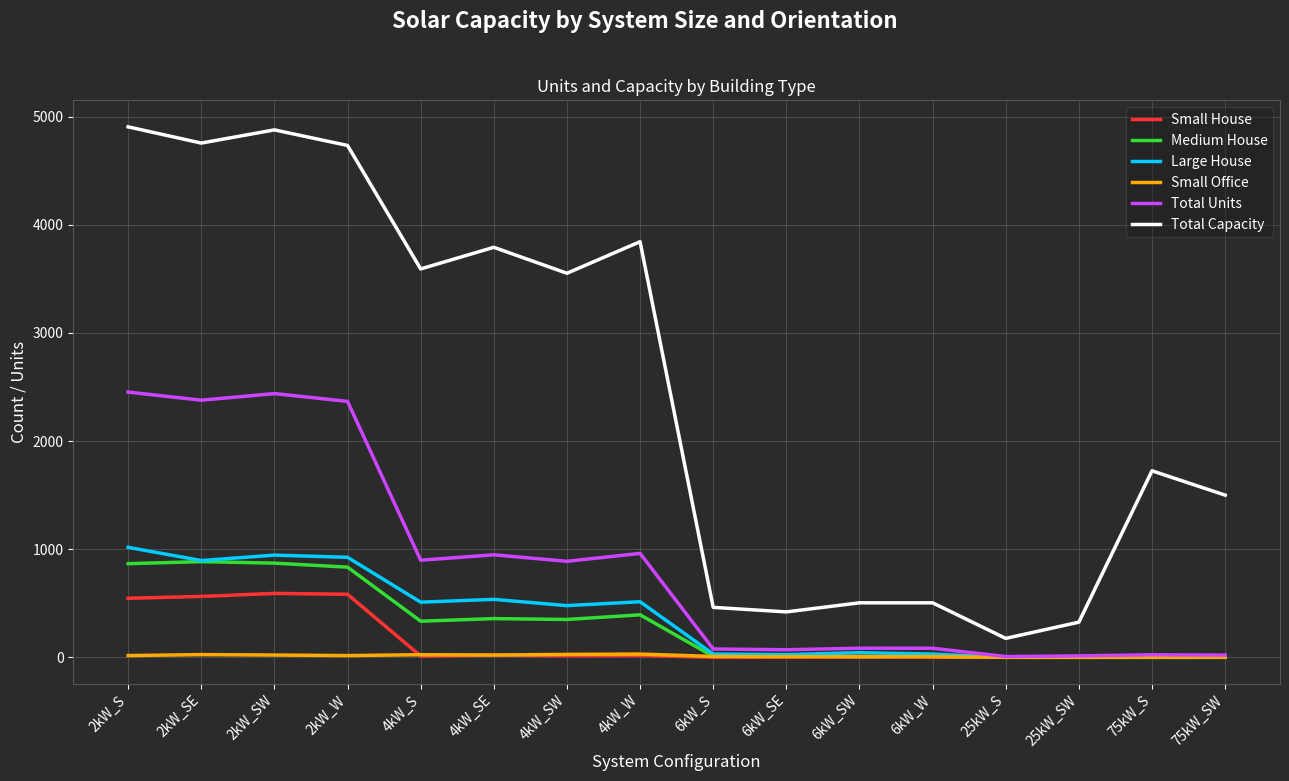

How many lines are shown in the chart?

6